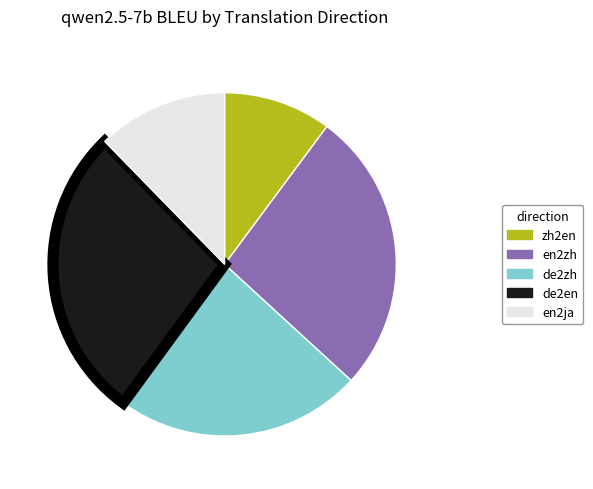

Which has a higher value, en2zh or zh2en?

en2zh